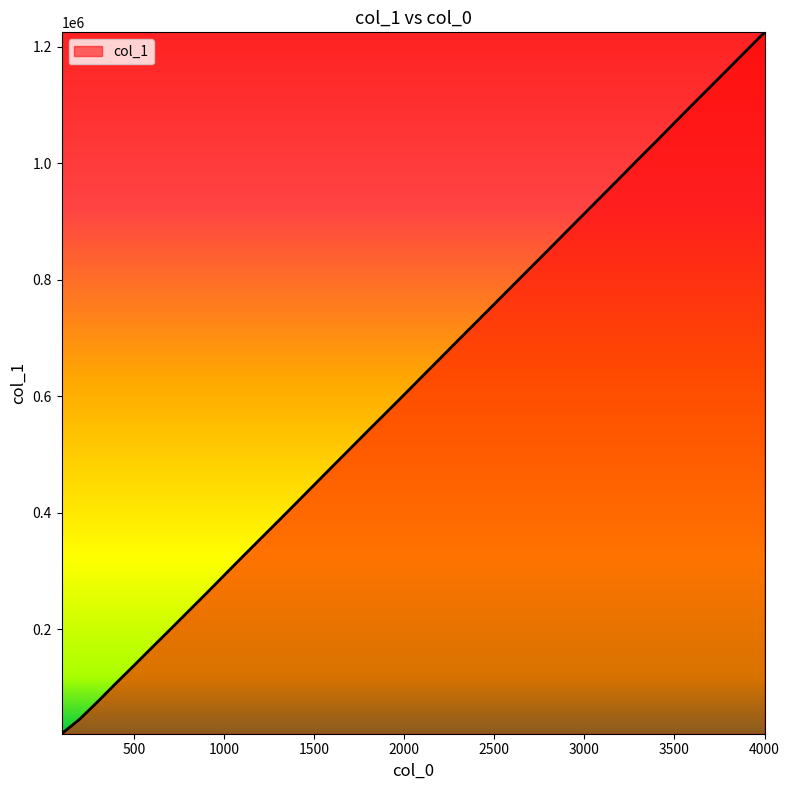

True or false: the data has more than 0 interior local peaks.

False